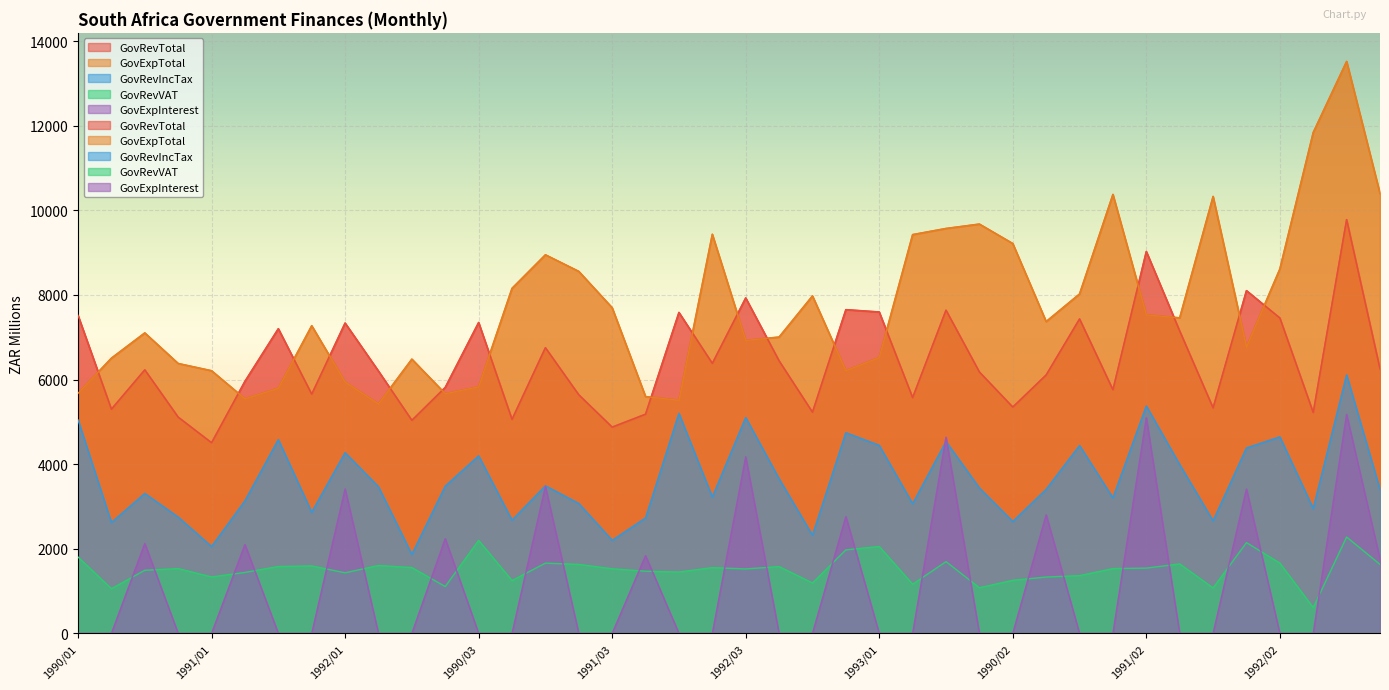

What is the difference between the maximum and second lowest values in the GovExpTotal series?

8007